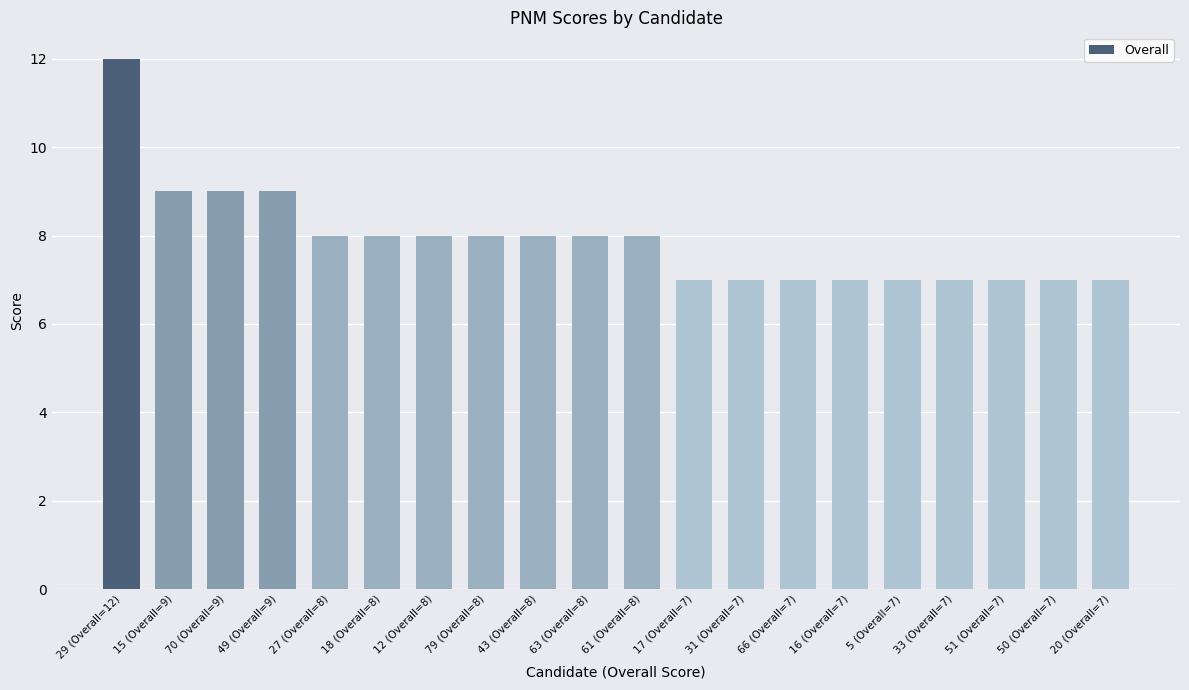

Reading right to left, extract all data points from this chart.

7	7	7	7	7	7	7	7	7	8	8	8	8	8	8	8	9	9	9	12